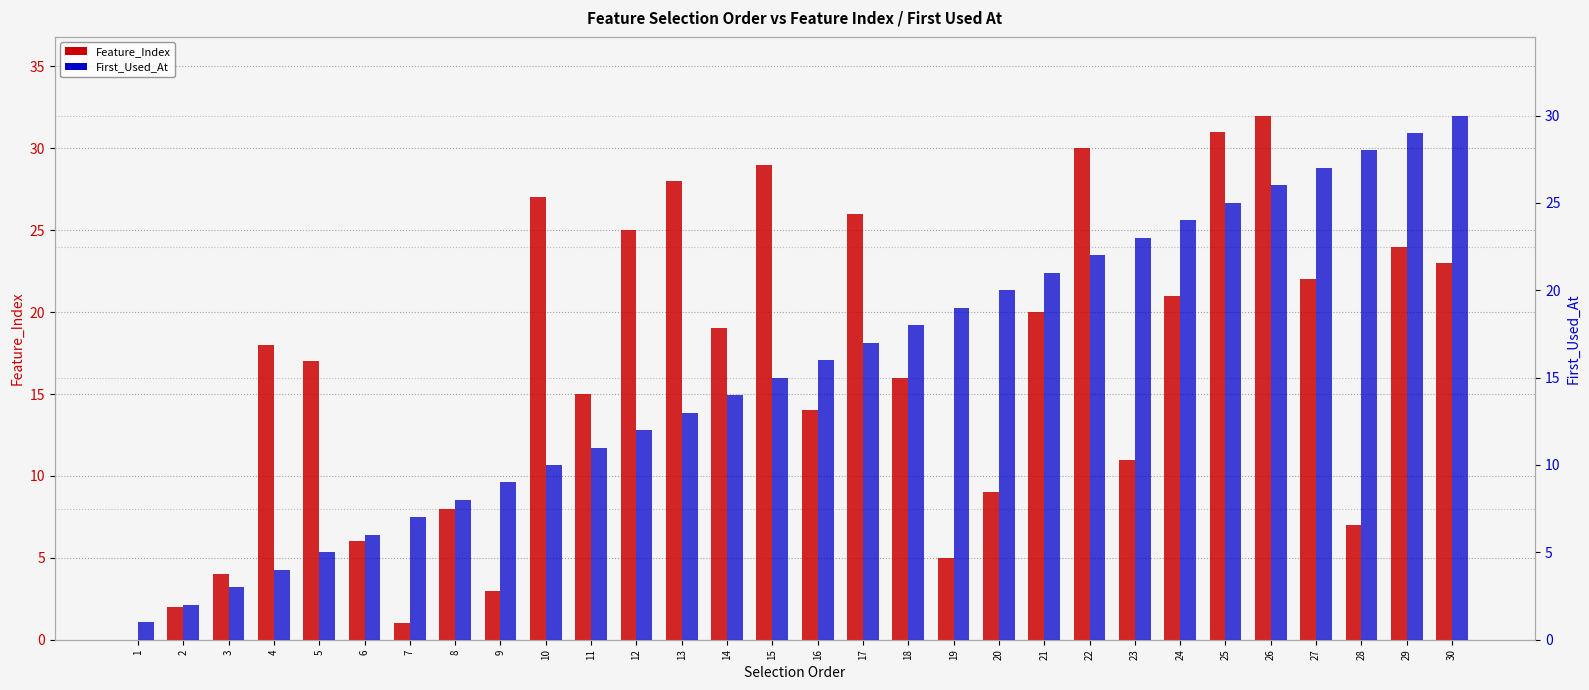

What are all the series names shown in the legend?

Feature_Index, First_Used_At